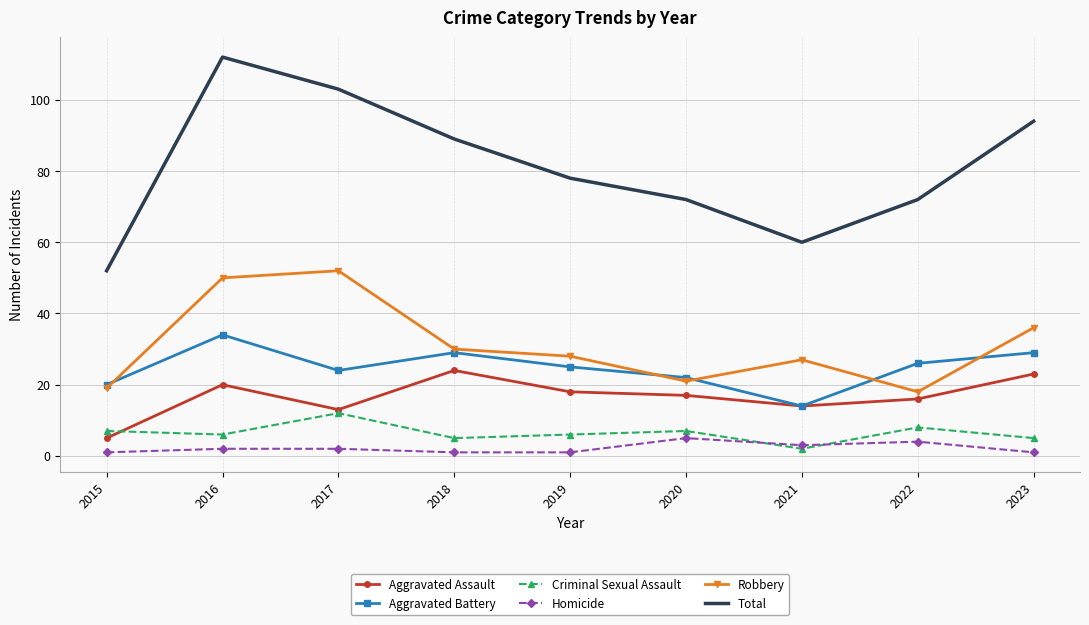

Rank the series by their maximum value, from highest to lowest.

Total, Robbery, Aggravated Battery, Aggravated Assault, Criminal Sexual Assault, Homicide